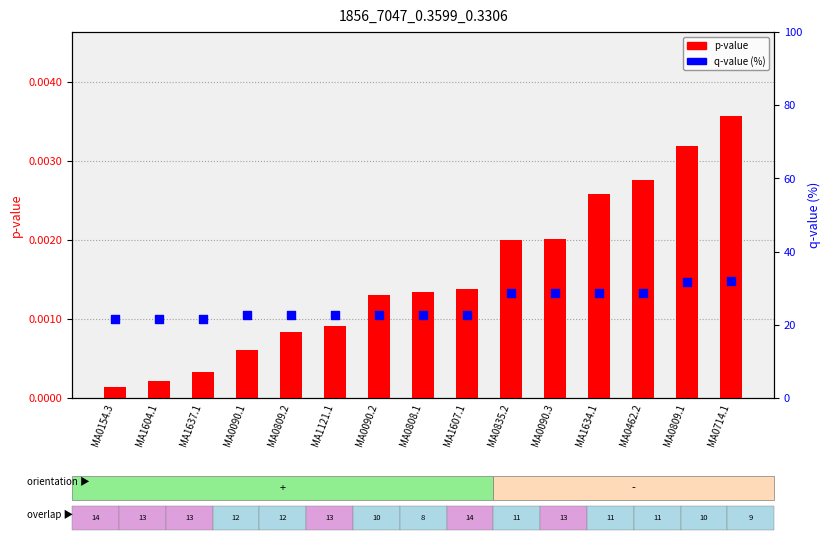

Is the value of p-value at MA1121.1 greater than the value of q-value (%) at MA1121.1?

No